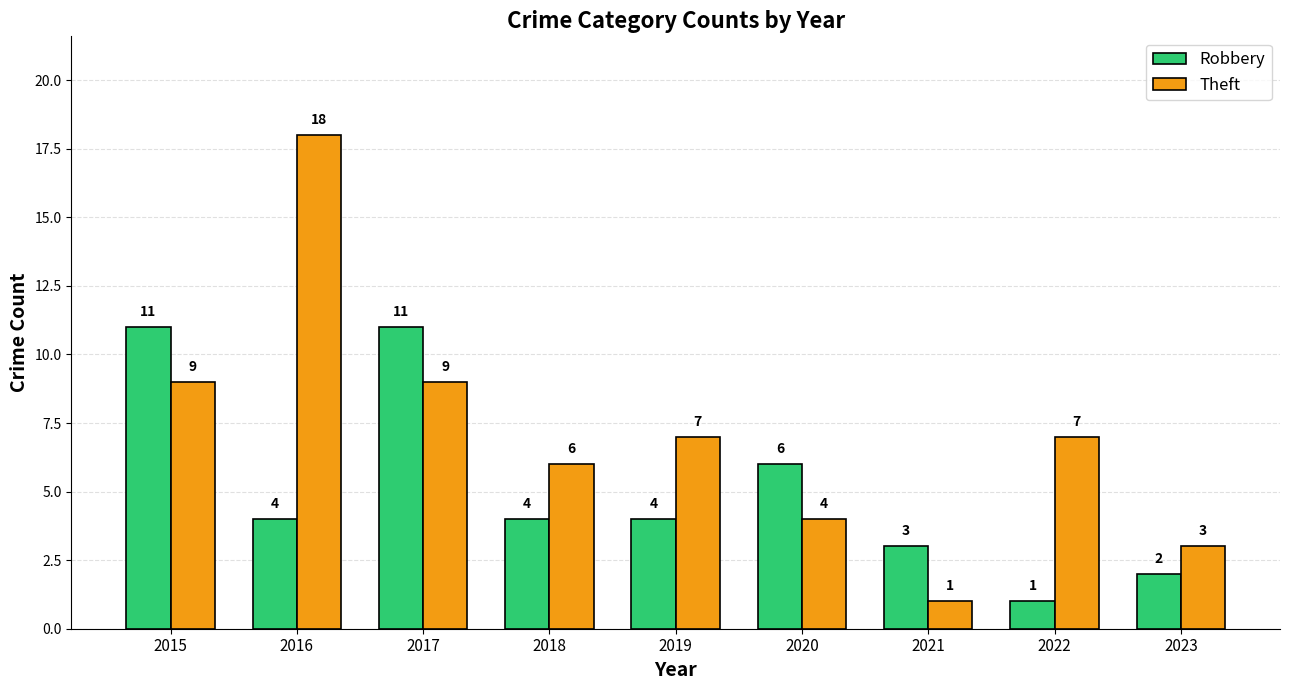

What is the maximum value shown in the chart?

18